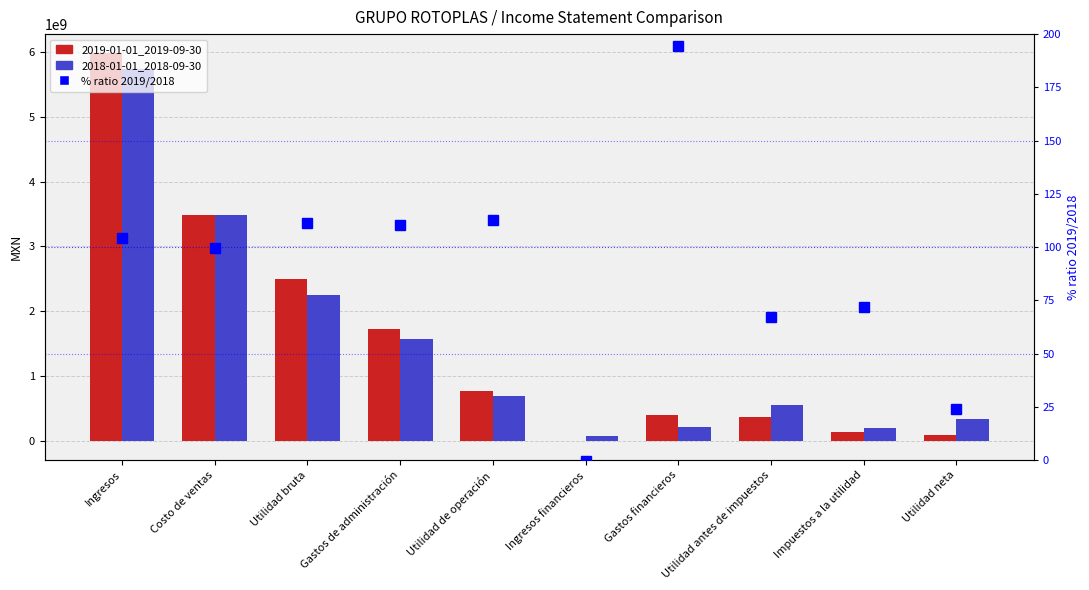

Which category has the lowest value across all series?

Ingresos financieros